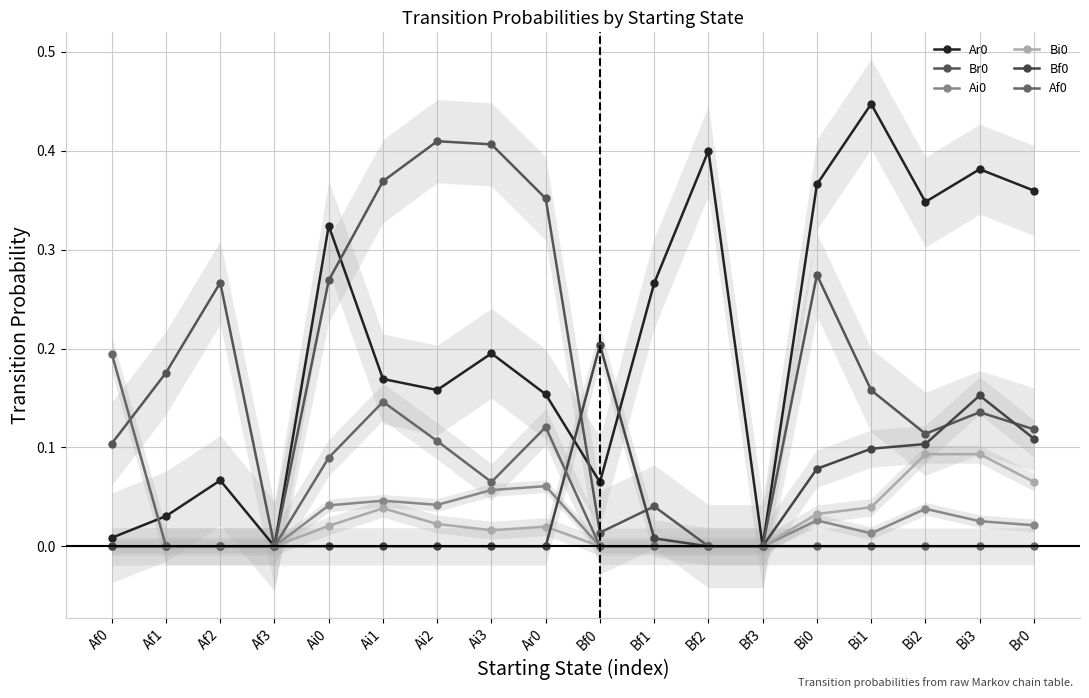

What is the total value across all series at Bf1?

0.3